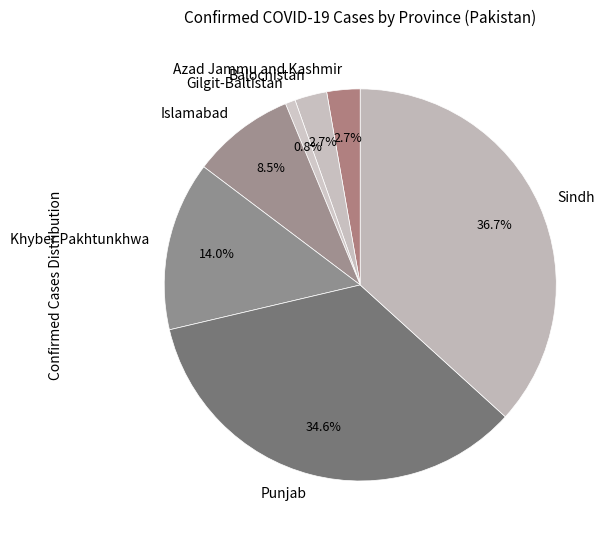

Which category has the biggest portion of the pie?

Sindh